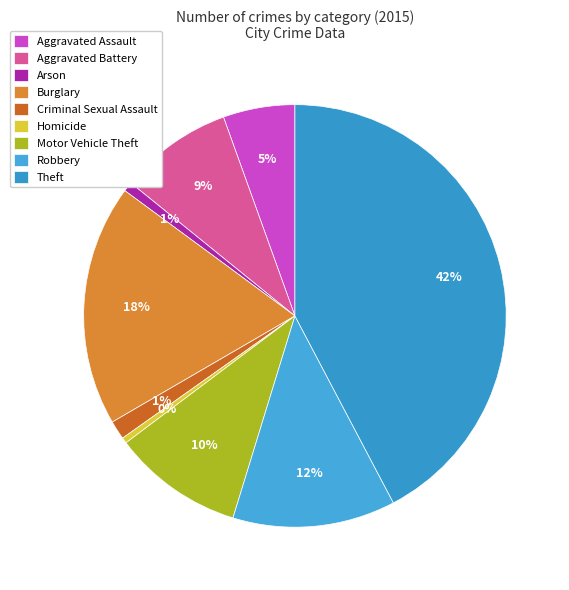

Which slice is the largest?

Theft